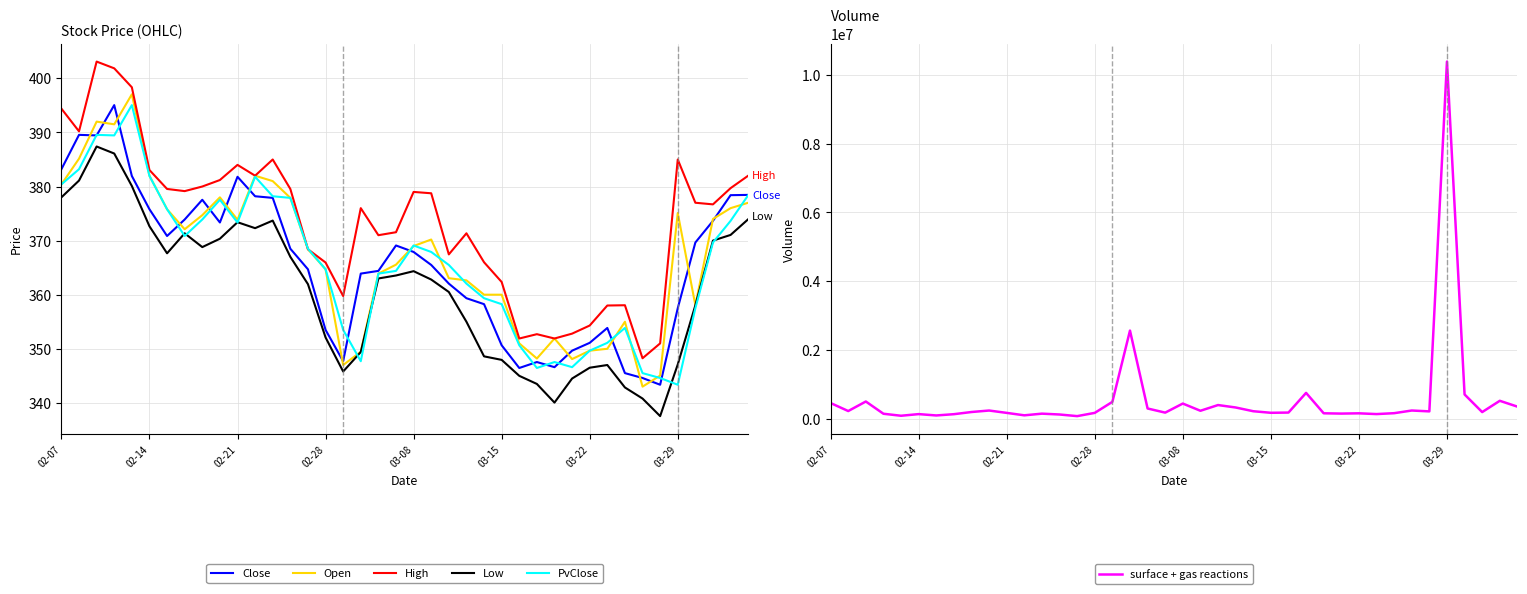

What value does the PvClose series have at 02-28?

364.7